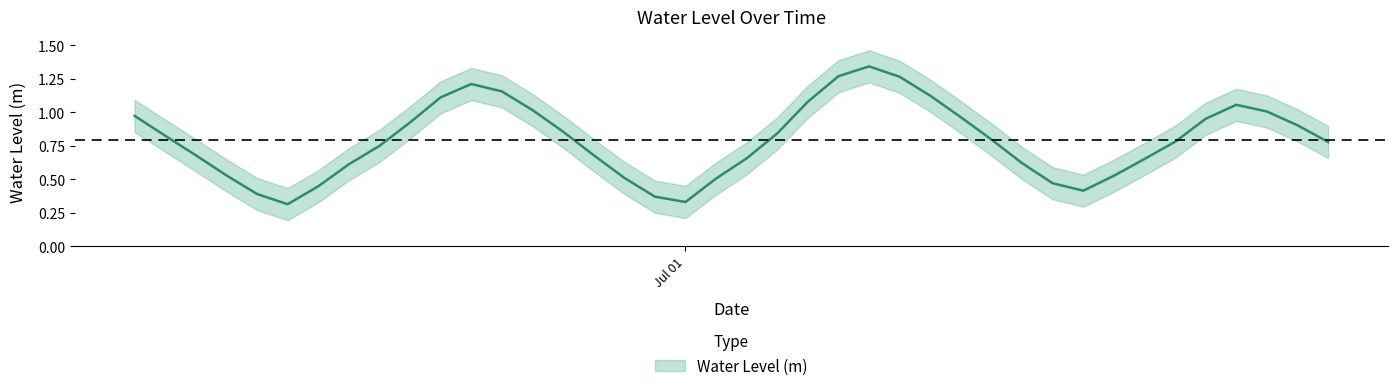

What is the value of the 7th point from the left?

0.4